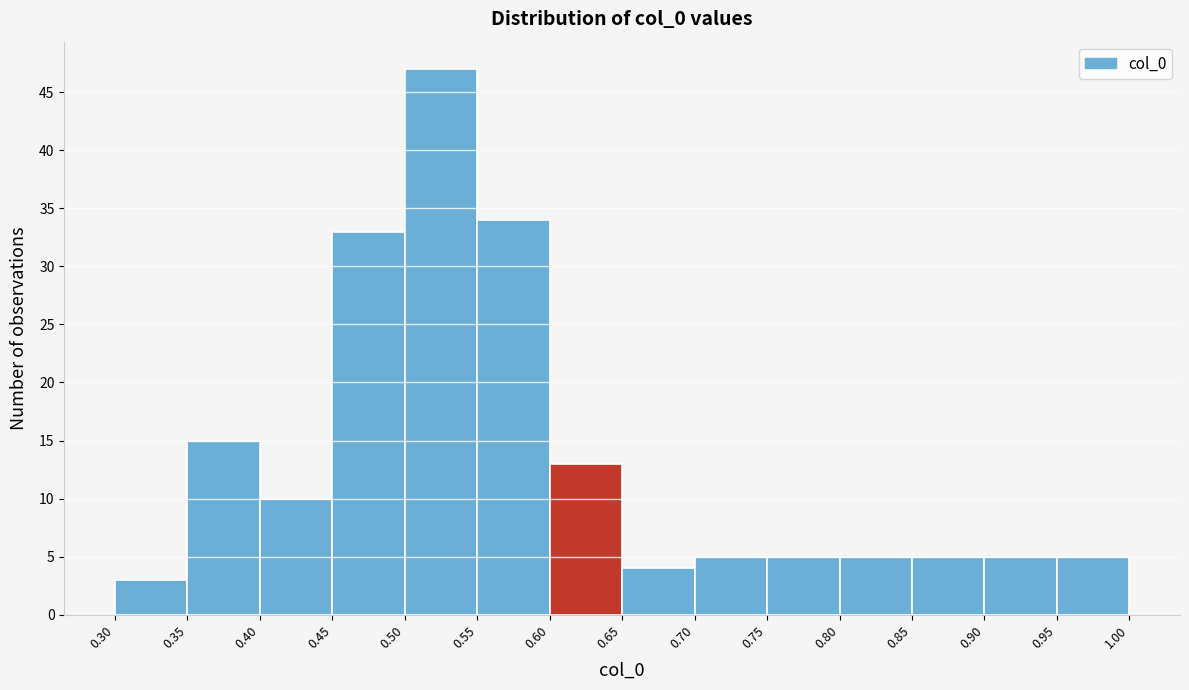

Which range on the x-axis has the tallest bar?

0.50 to 0.55